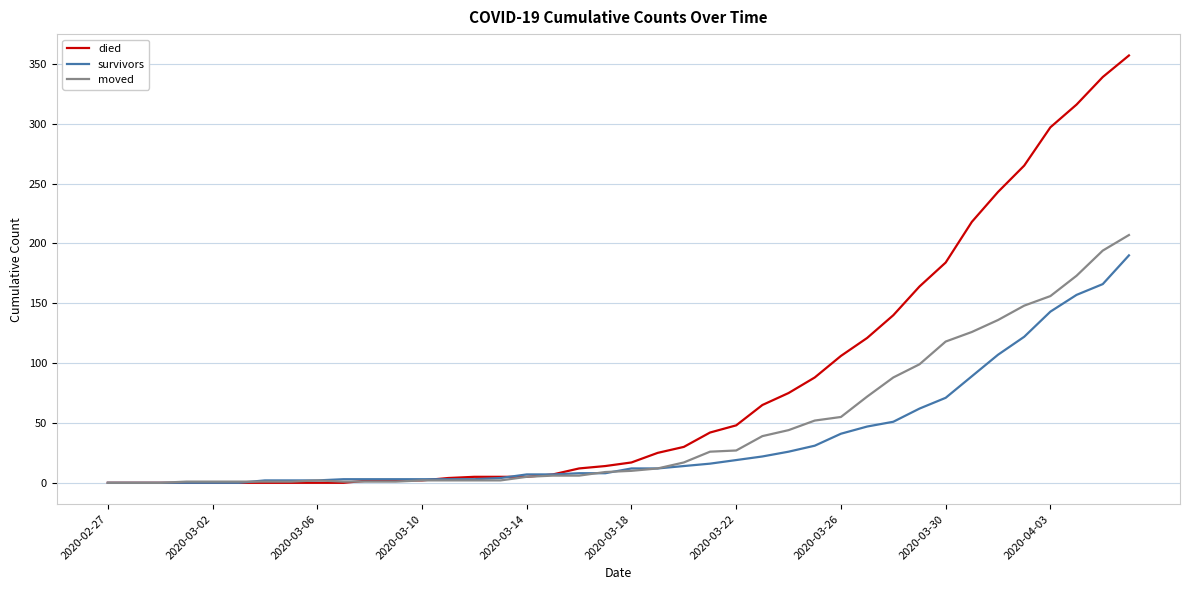

Which series has the largest total across all categories?

died